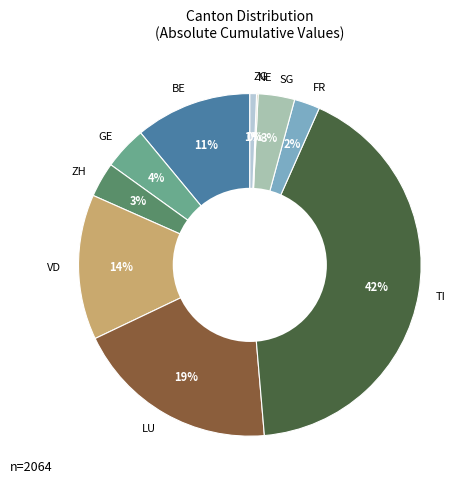

To the nearest percent, what is the difference between the largest and smallest slice percentages?

42%